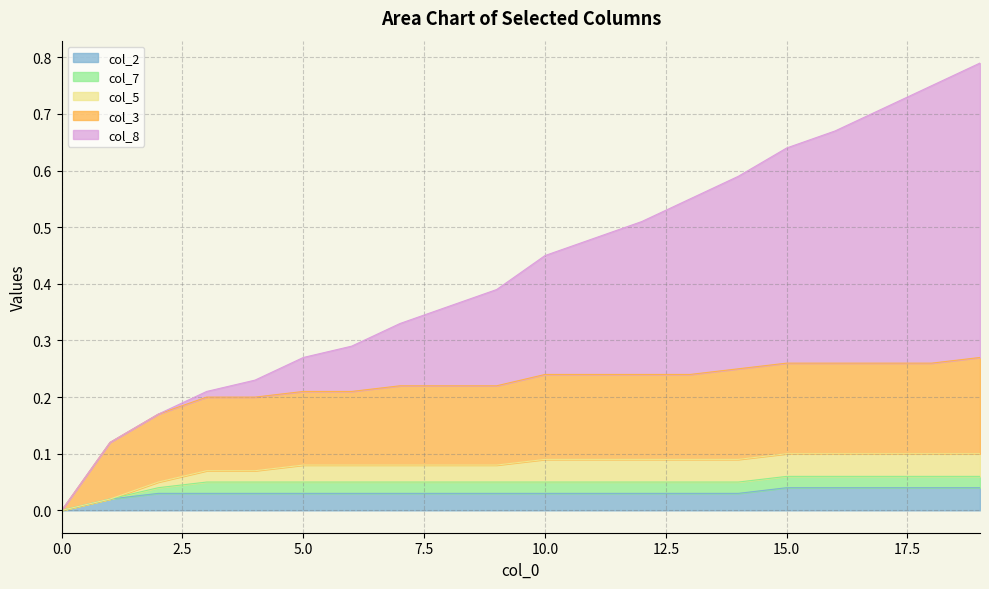

What are all the series names shown in the legend?

col_2, col_7, col_5, col_3, col_8